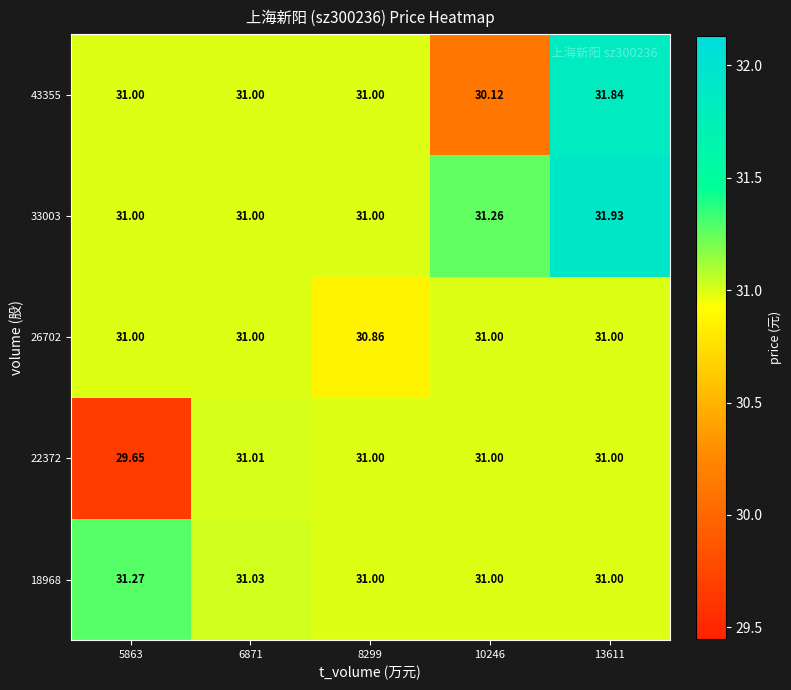

Which series has the largest total across all categories?

33003